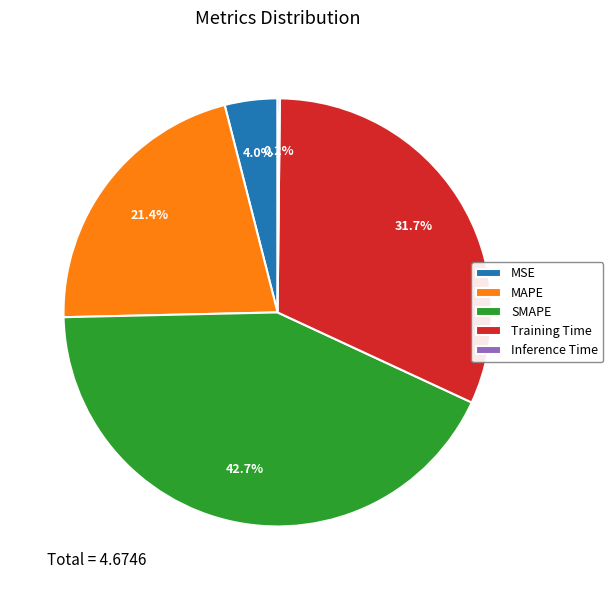

Which category has the biggest portion of the pie?

SMAPE